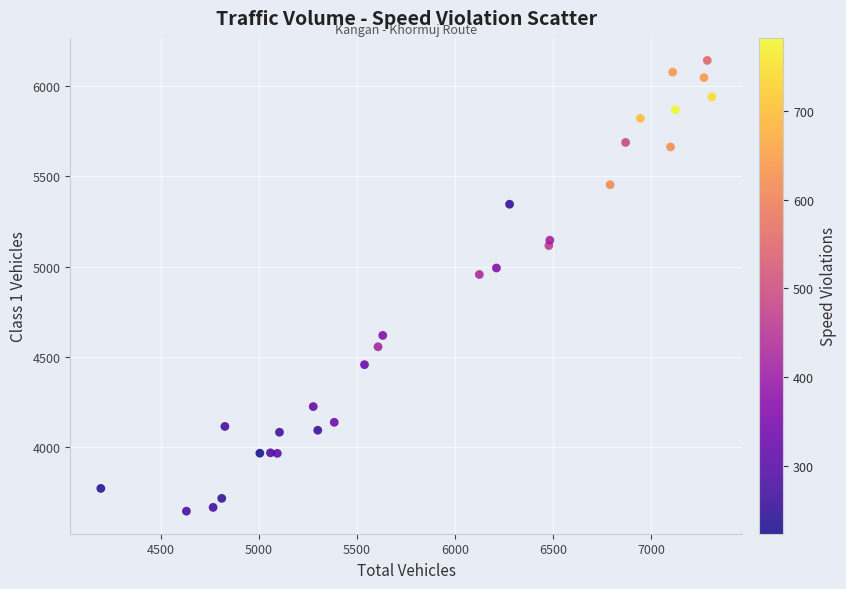

What is the range of X values (max minus min)?

3112